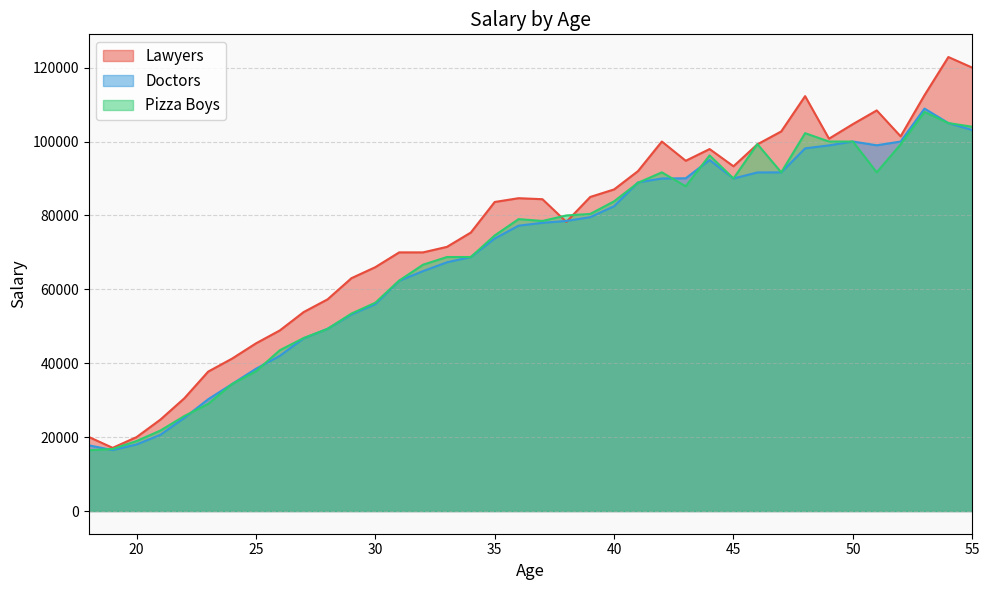

True or false: Doctors and Pizza Boys intersect in this chart.

True